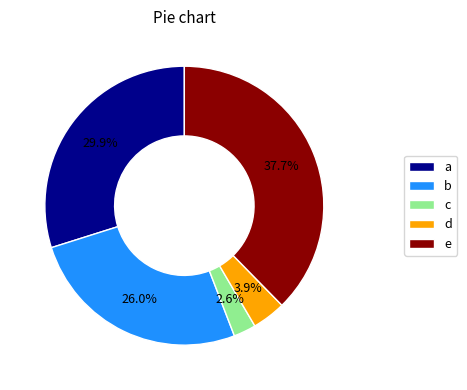

What is the total percentage of c and e?

40.3%